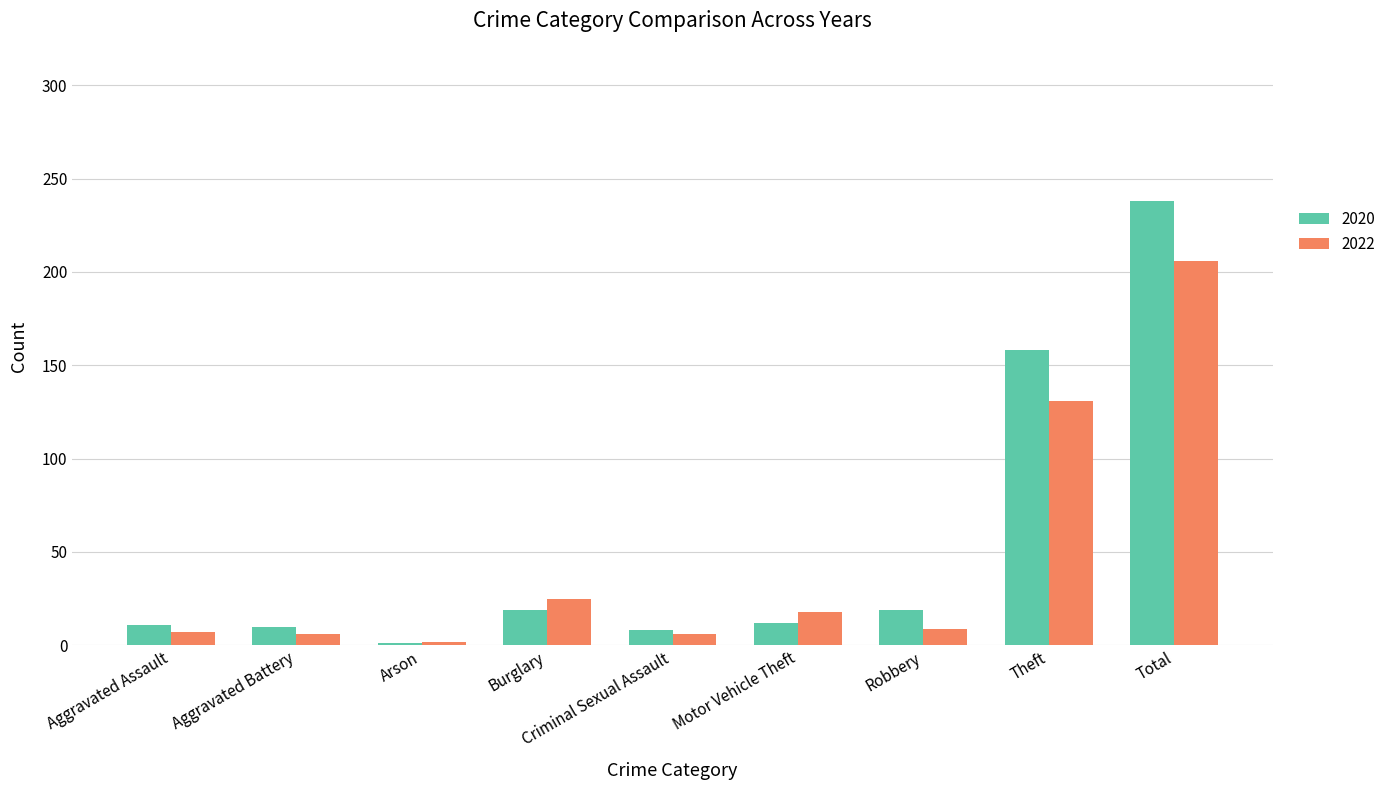

Which series has the widest spread of values?

2020